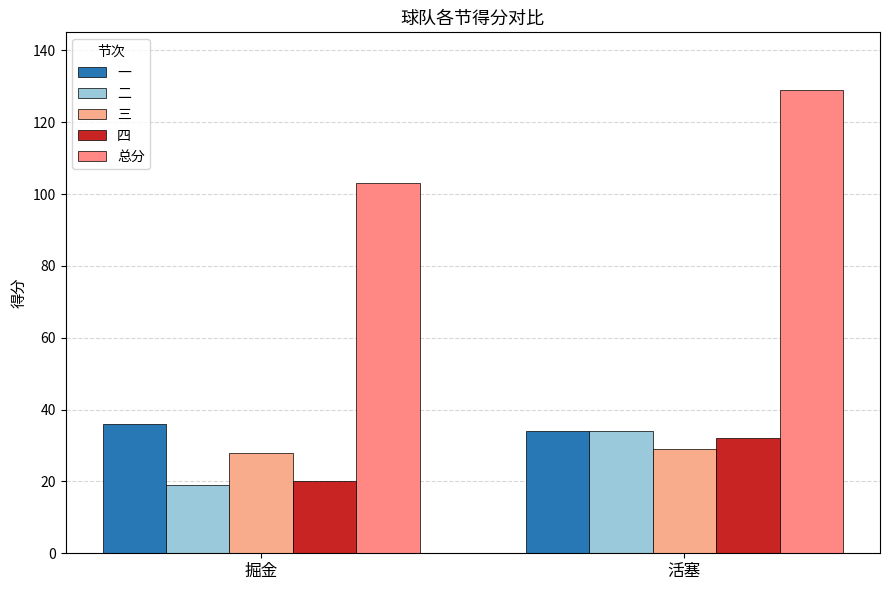

Reading left to right, list all the values displayed in this chart.

一: 掘金=36	活塞=34
二: 掘金=19	活塞=34
三: 掘金=28	活塞=29
四: 掘金=20	活塞=32
总分: 掘金=103	活塞=129